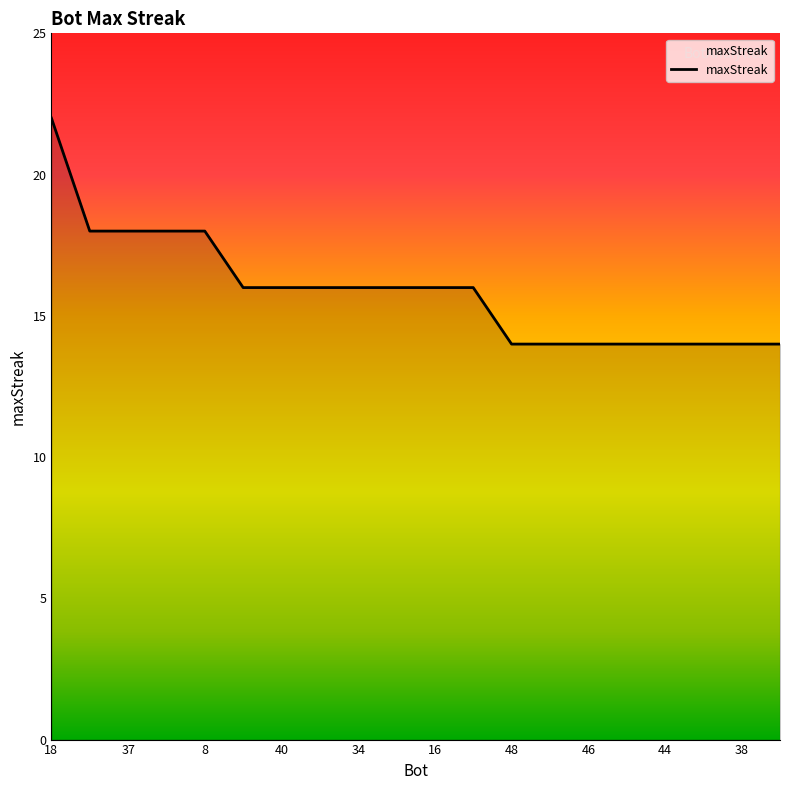

What is the difference between the maximum and minimum values?

8